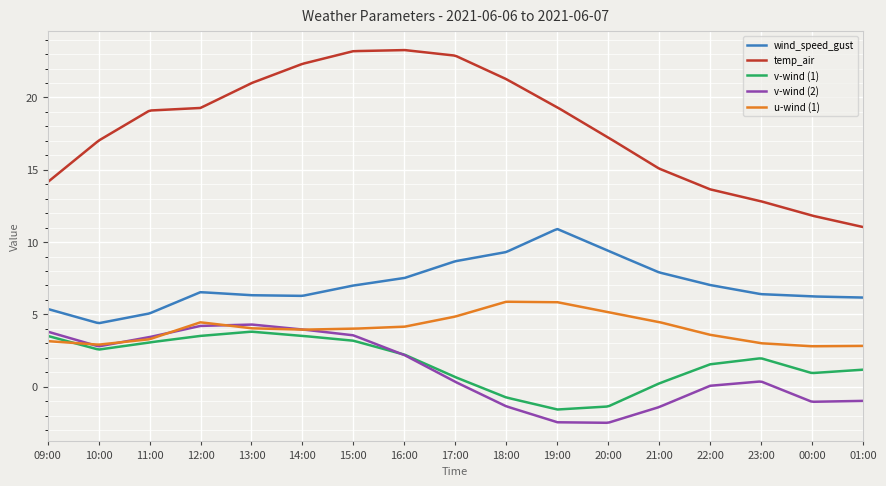

How many series are shown in this chart?

5